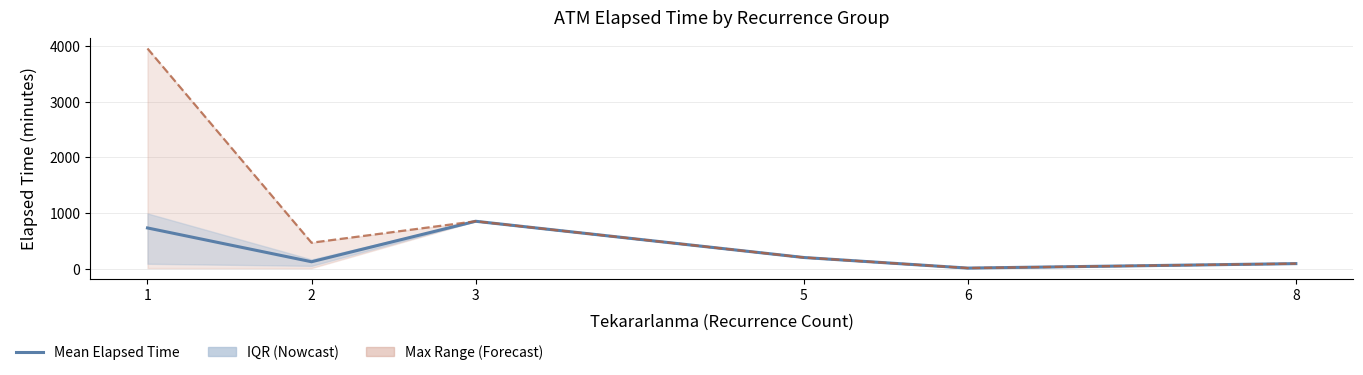

True or false: Max Elapsed Time and Mean Elapsed Time cross at least once.

False